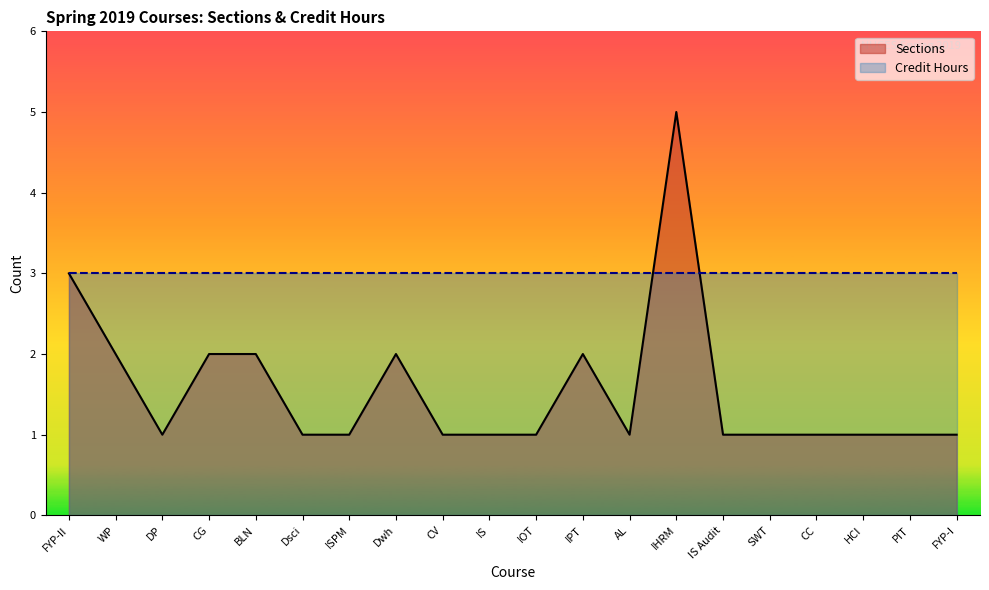

The chart shows a value of 1 at IOT. True or false?

True